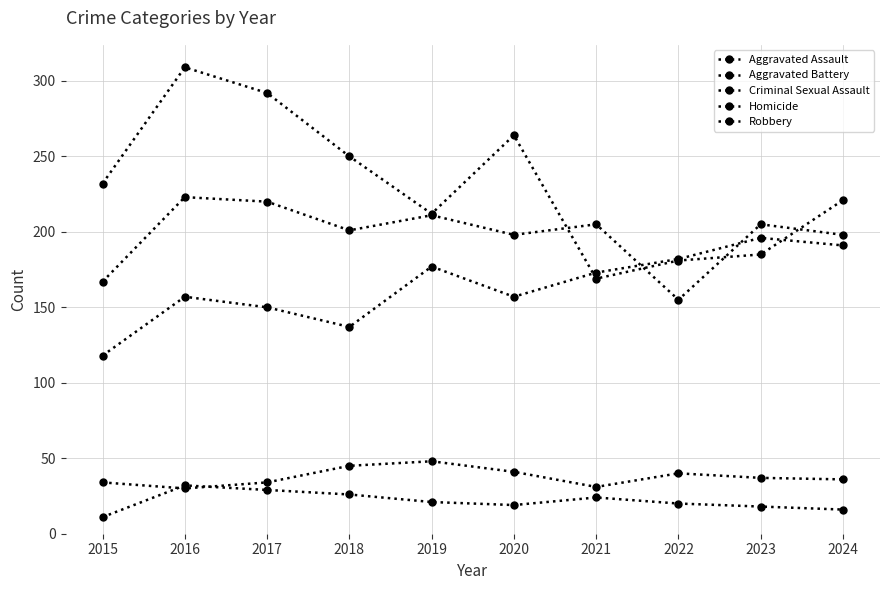

At 2023, list the series in order from largest to smallest.

Aggravated Battery, Aggravated Assault, Robbery, Criminal Sexual Assault, Homicide